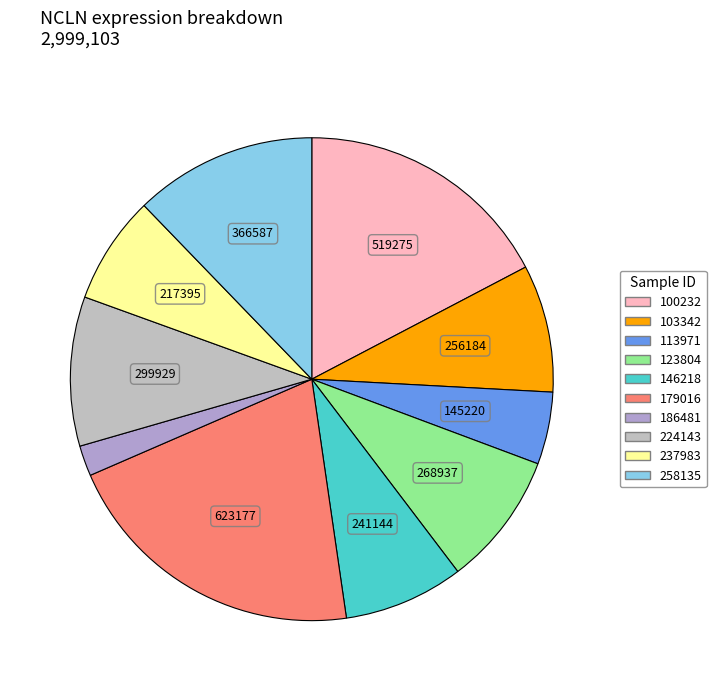

To the nearest percent, what portion does 258135 represent?

12%